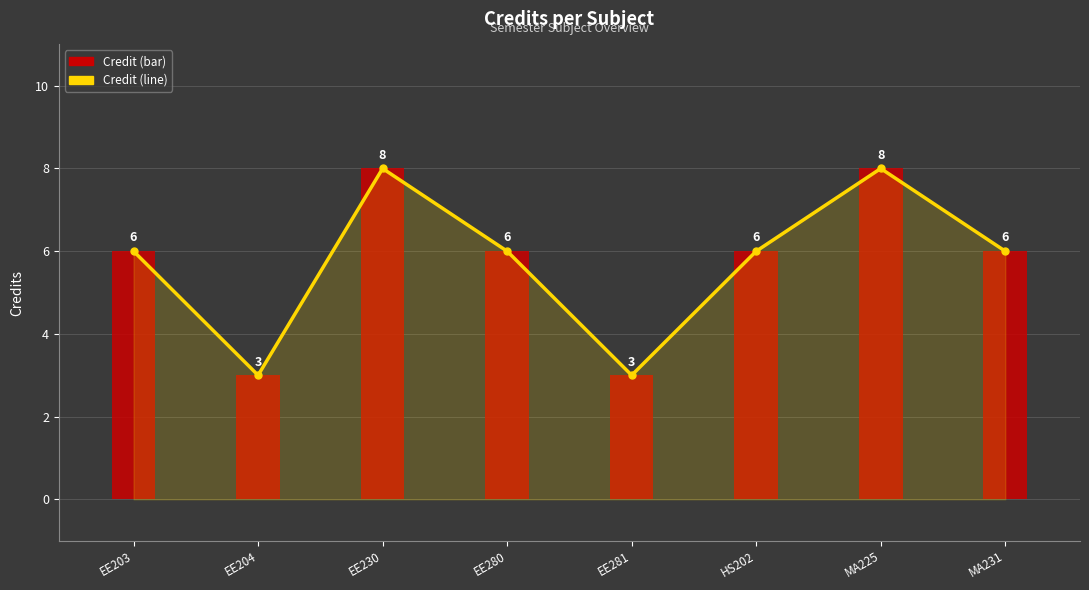

What is the sum of the values at EE280 and EE281?

9